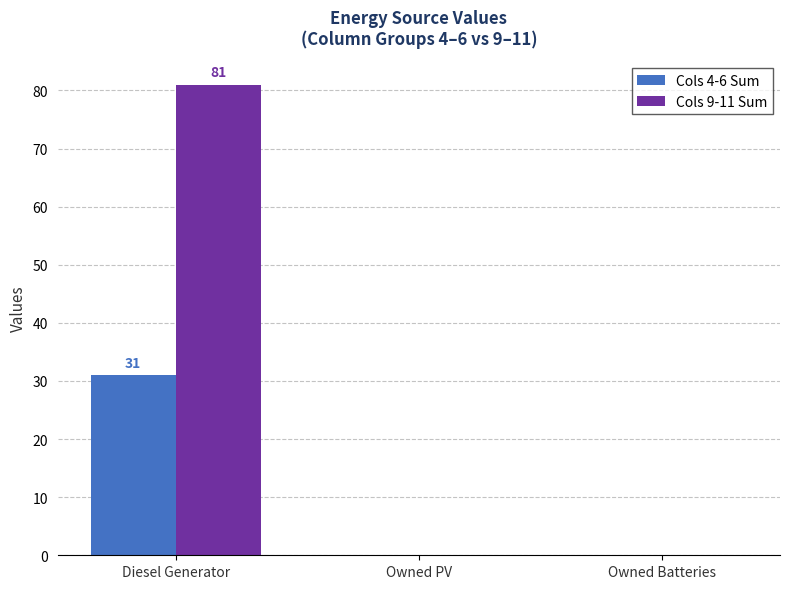

What is the sum of all Cols 4-6 Sum values?

31